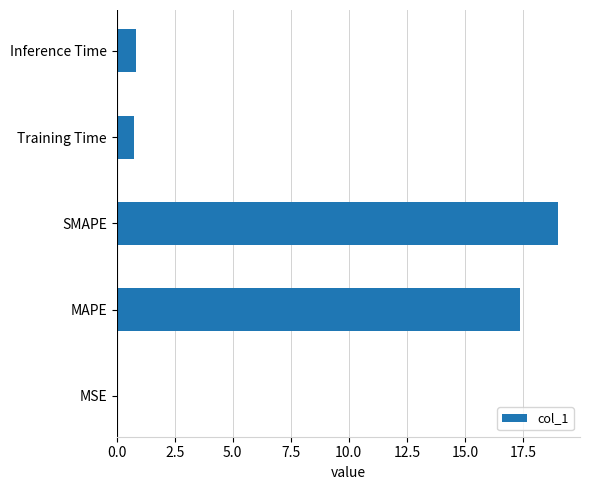

Which label corresponds to the largest value in the chart?

SMAPE